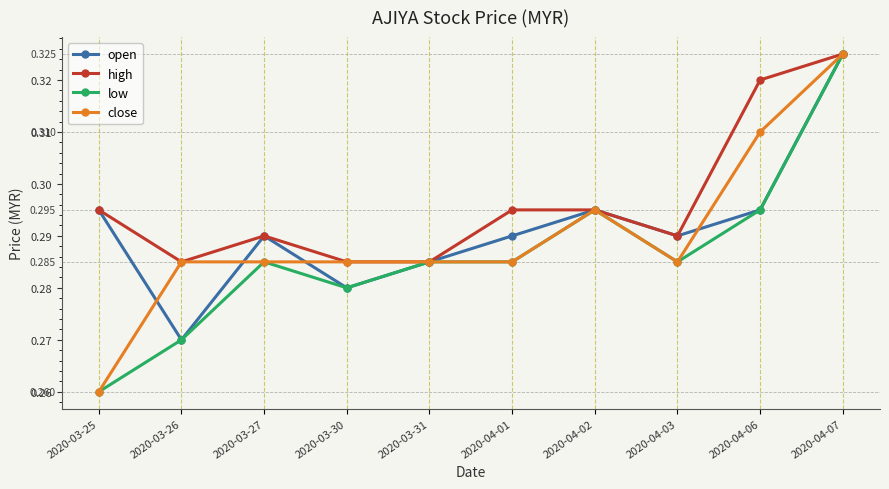

Which category has the highest value in the low series?

2020-04-07